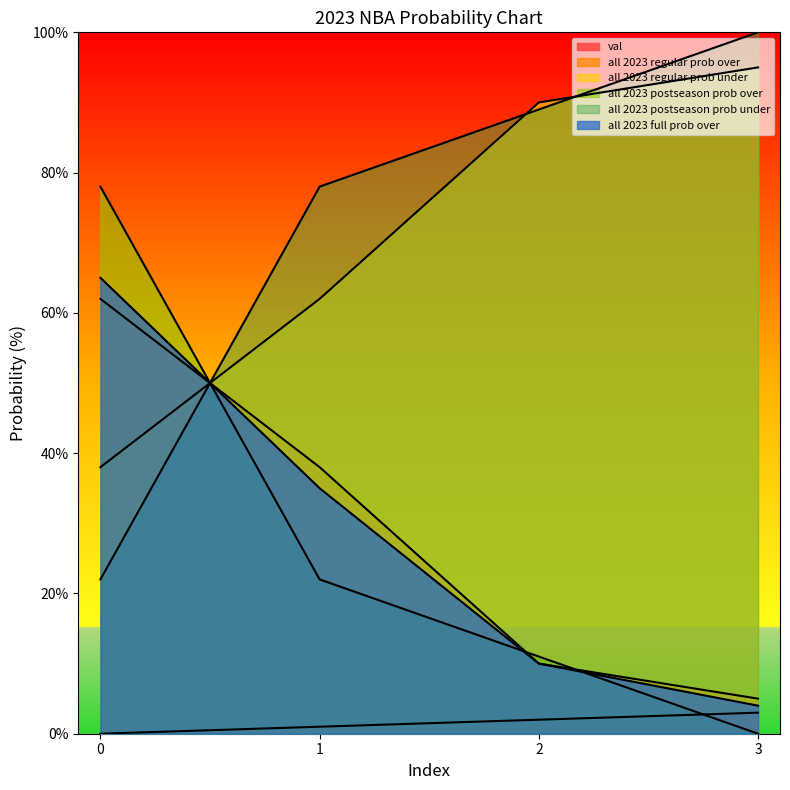

What is the minimum value for all 2023 full prob over?

4